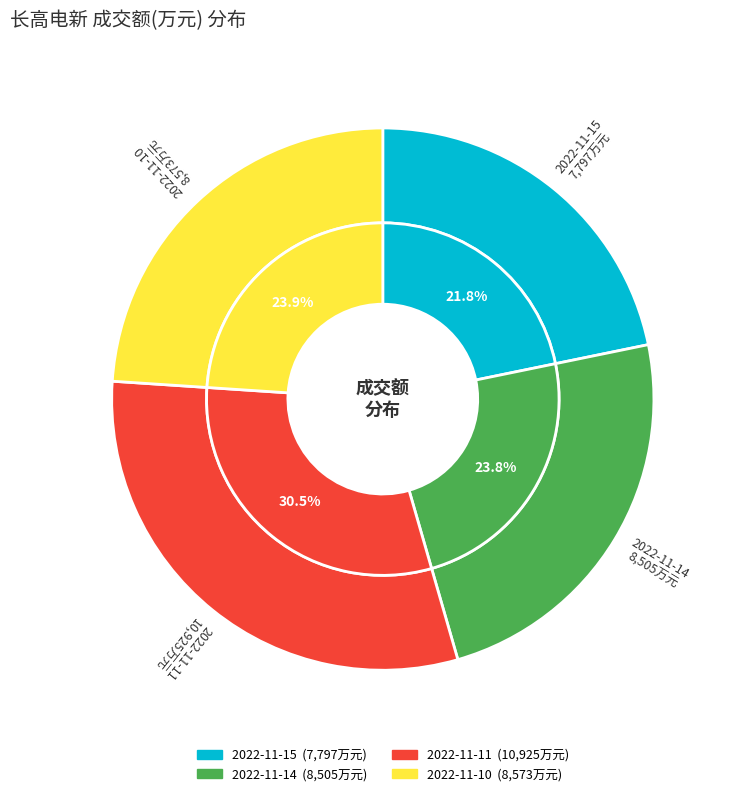

Rank the categories by value from lowest to highest.

2022-11-15, 2022-11-14, 2022-11-10, 2022-11-11